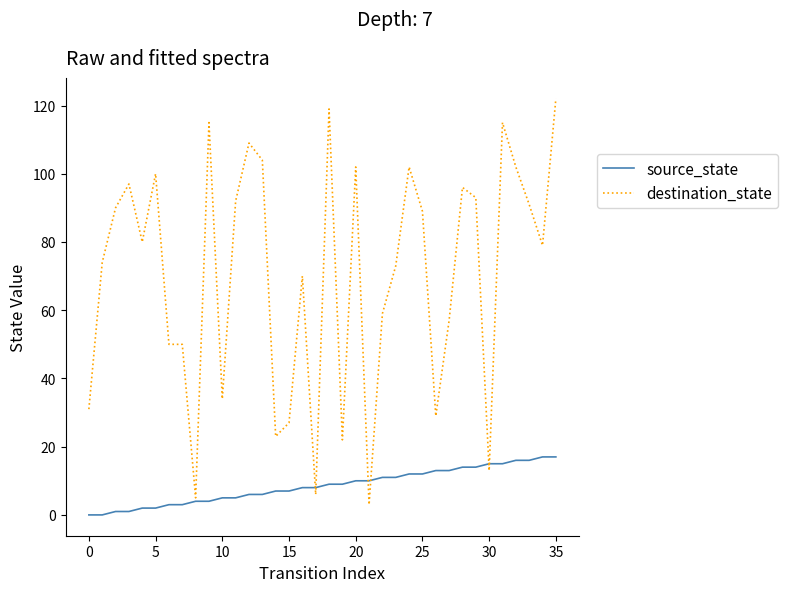

Which series has the widest spread of values?

destination_state